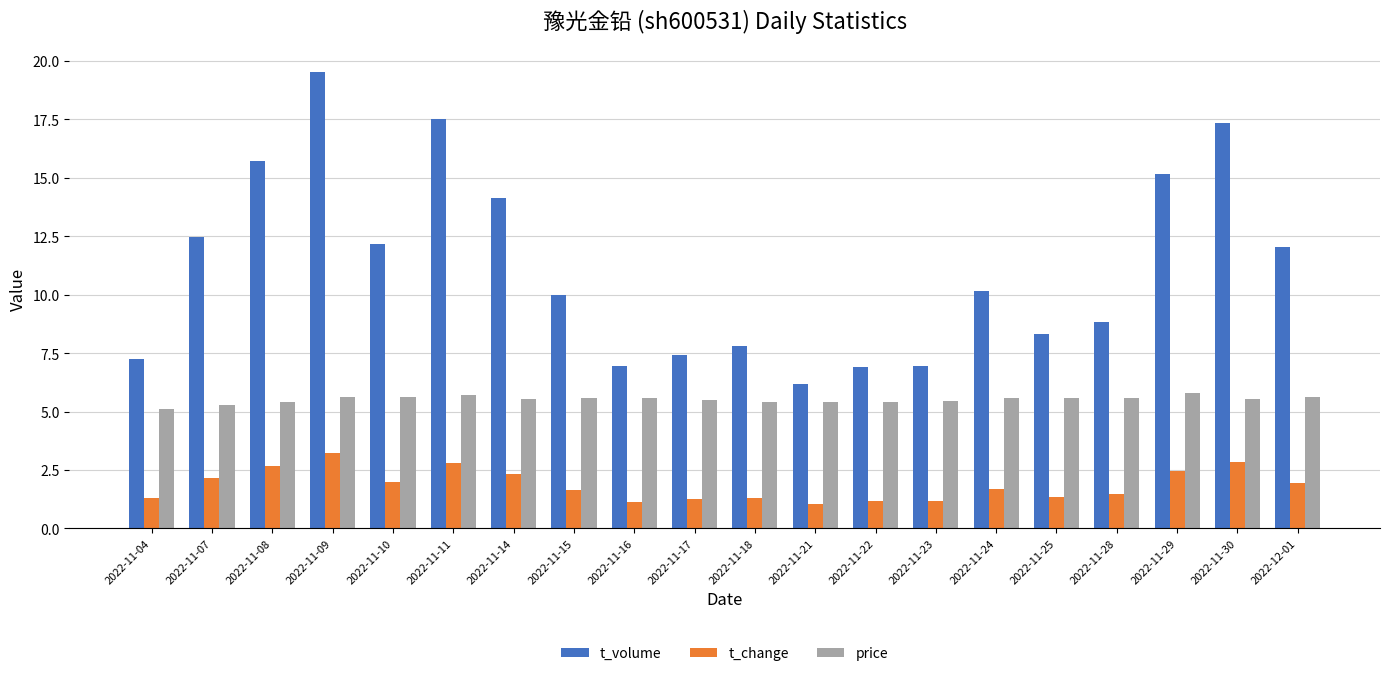

Is it true that t_change equals 1.5 at 2022-11-08?

False